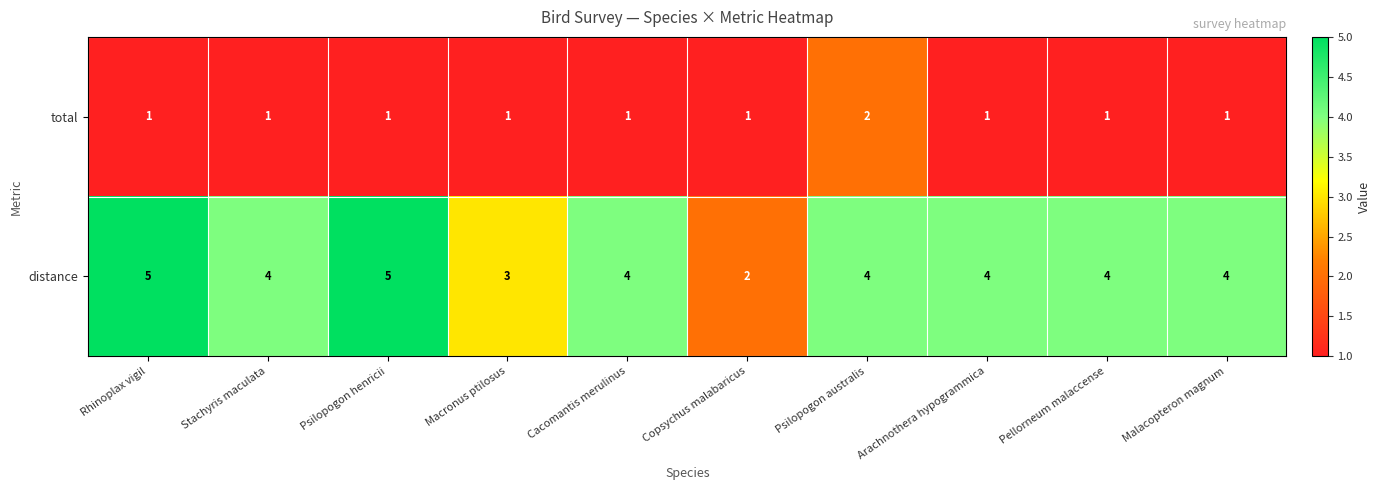

The distance series shows 2 at Rhinoplax vigil. True or false?

False